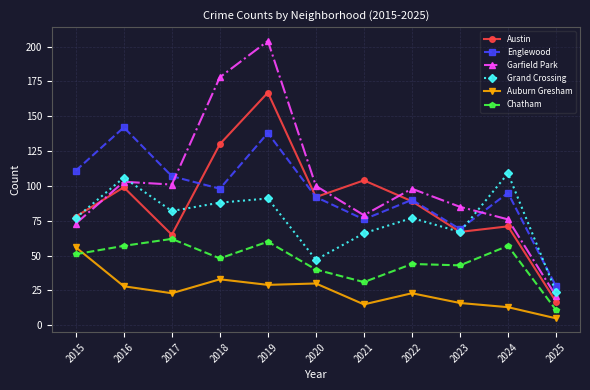

What is the minimum value for Austin?

17